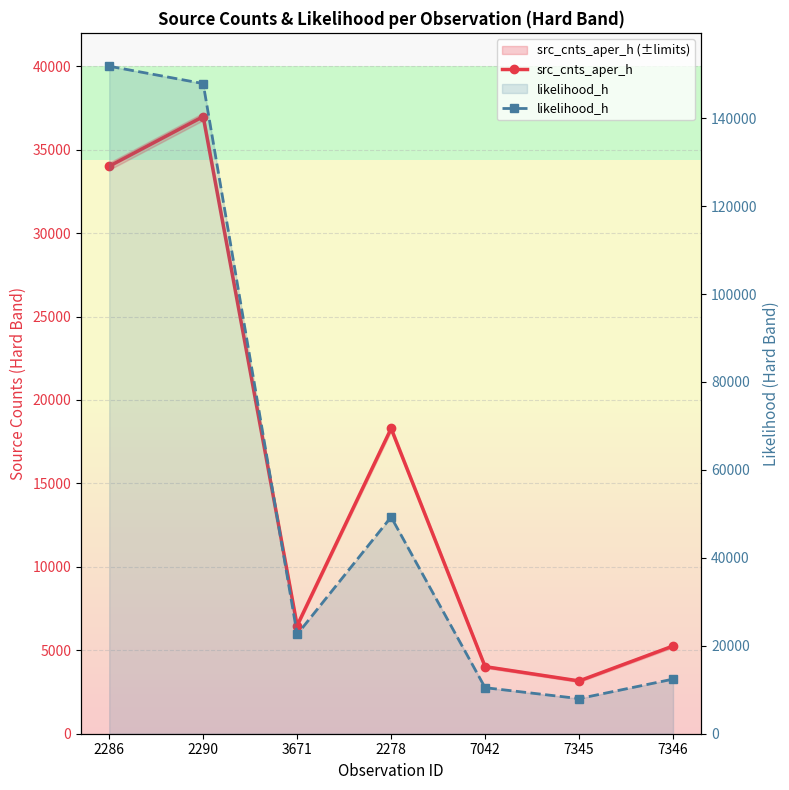

How many data points in likelihood_h are above 22584?

4